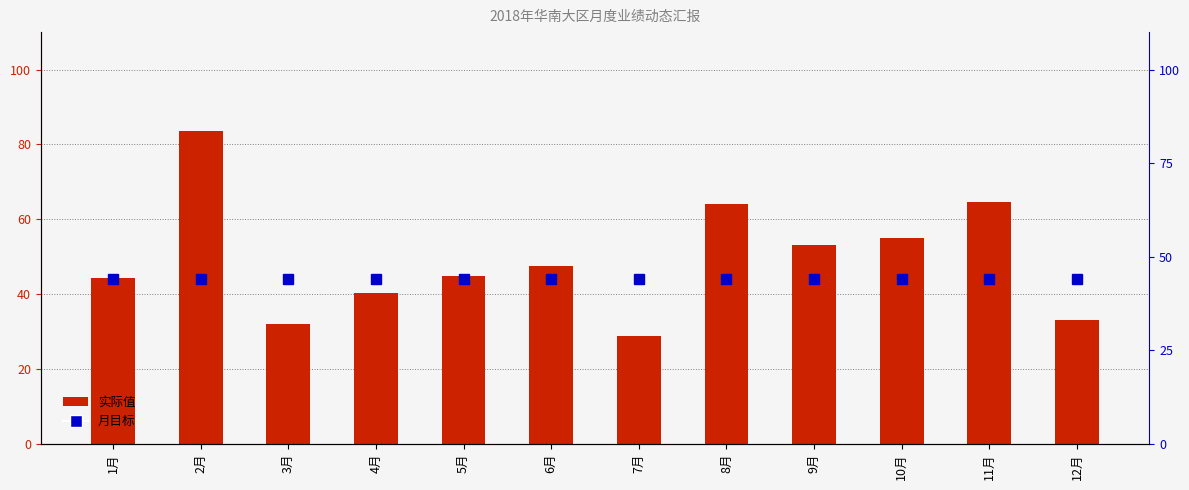

Which series has the largest total across all categories?

实际值